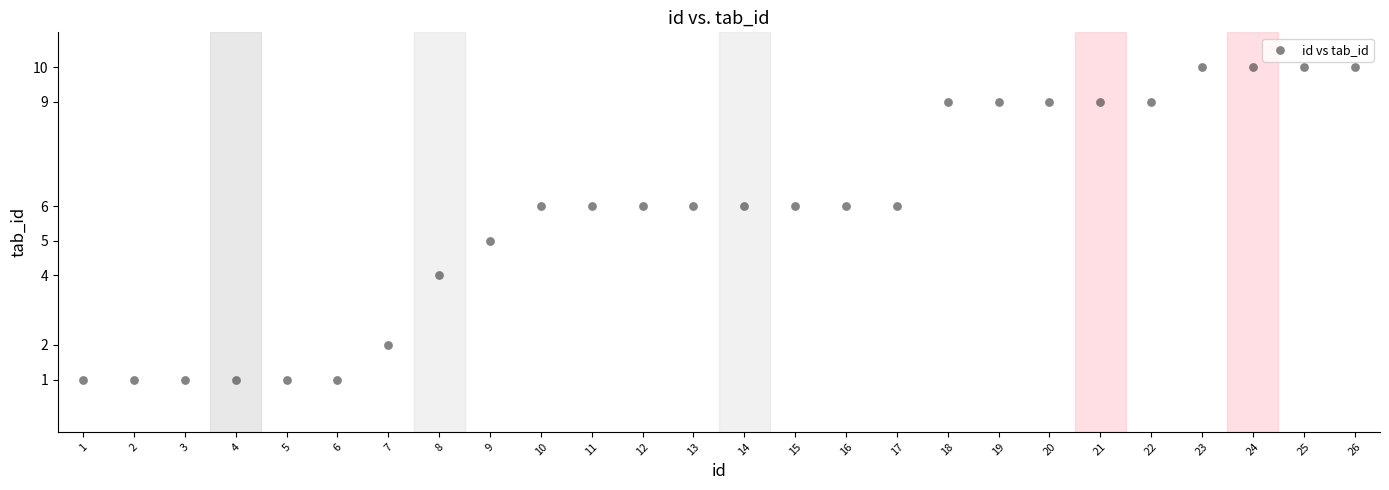

What is the range of X values (max minus min)?

25